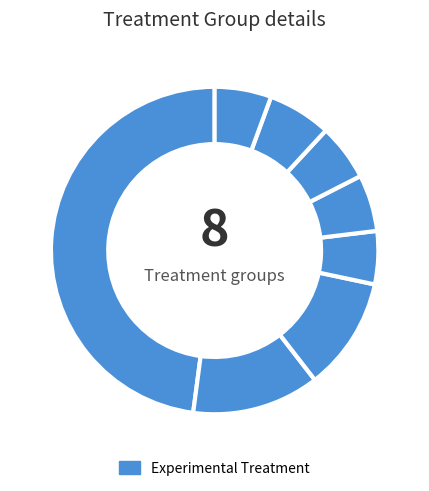

Count the number of slices in the pie.

8